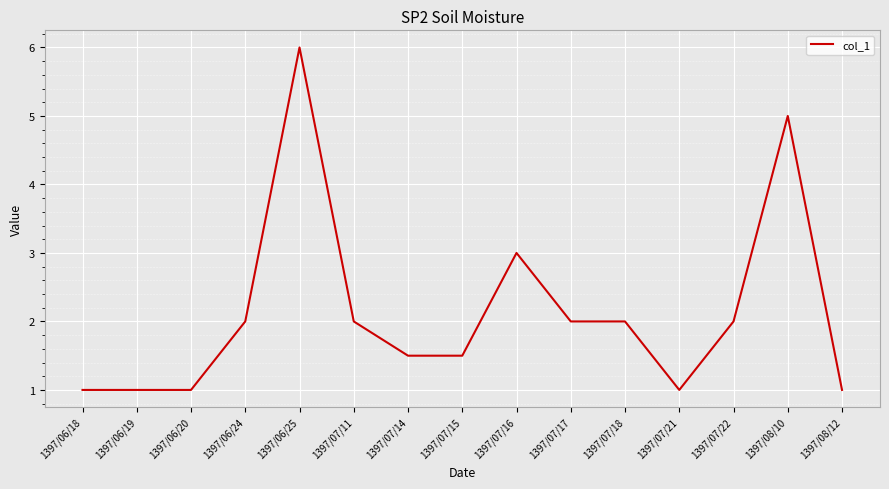

The value at 1397/08/10 is 5.0. True or false?

True